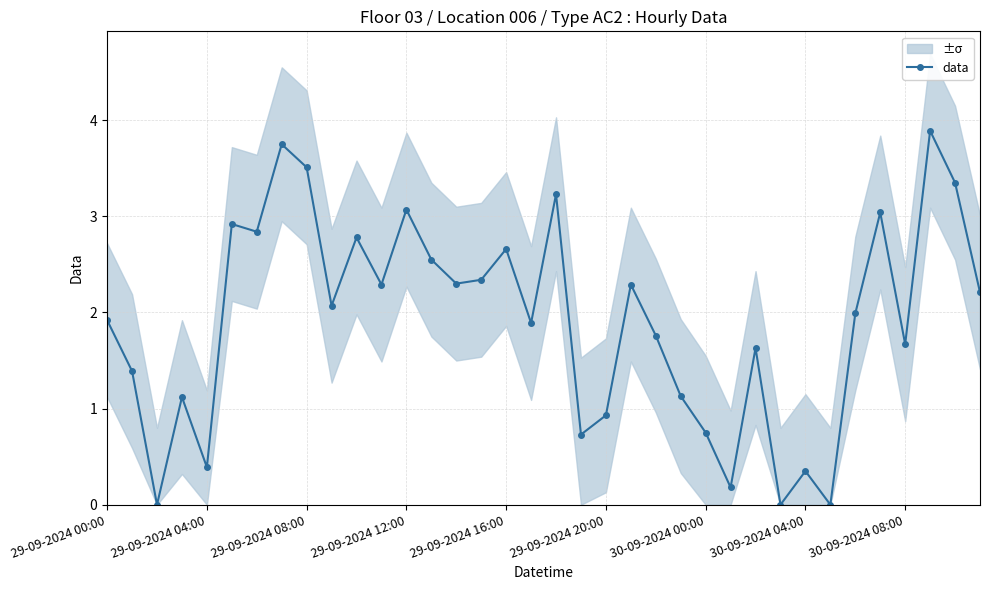

Reading left to right, what are all the values shown in this chart?

1.9	1.4	0.0	1.1	0.4	2.9	2.8	3.8	3.5	2.1	2.8	2.3	3.1	2.5	2.3	2.3	2.7	1.9	3.2	0.7	0.9	2.3	1.8	1.1	0.8	0.2	1.6	0.0	0.3	0.0	2.0	3.0	1.7	3.9	3.4	2.2